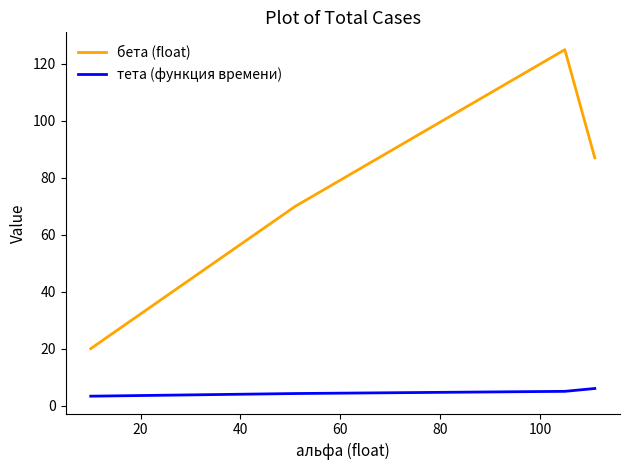

How many series are shown in this chart?

2